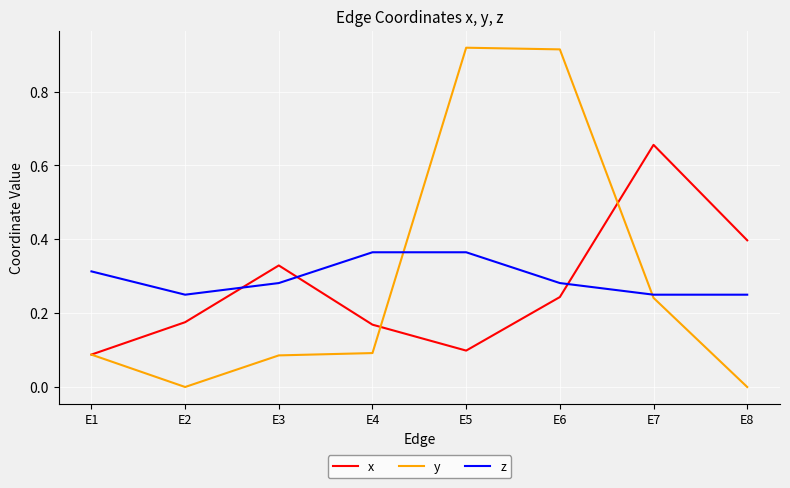

How many interior local valleys does the x series have?

1